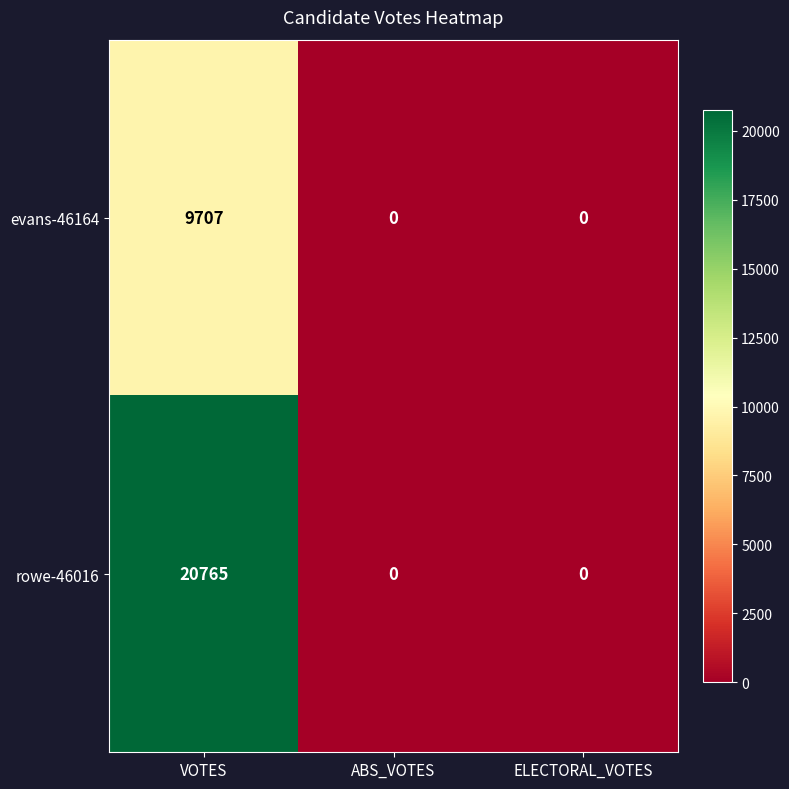

Which series has the widest spread of values?

rowe-46016